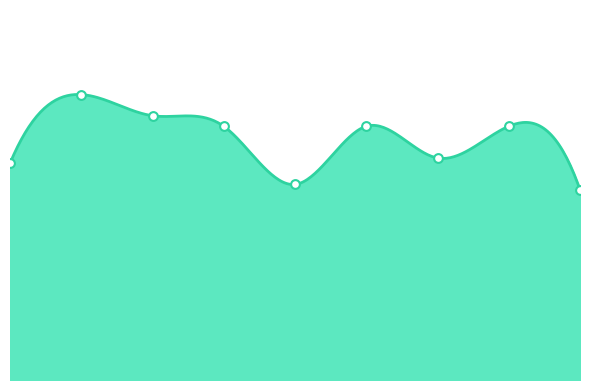

Approximately how many times larger is the value at 2021 compared to 2023?

1.2